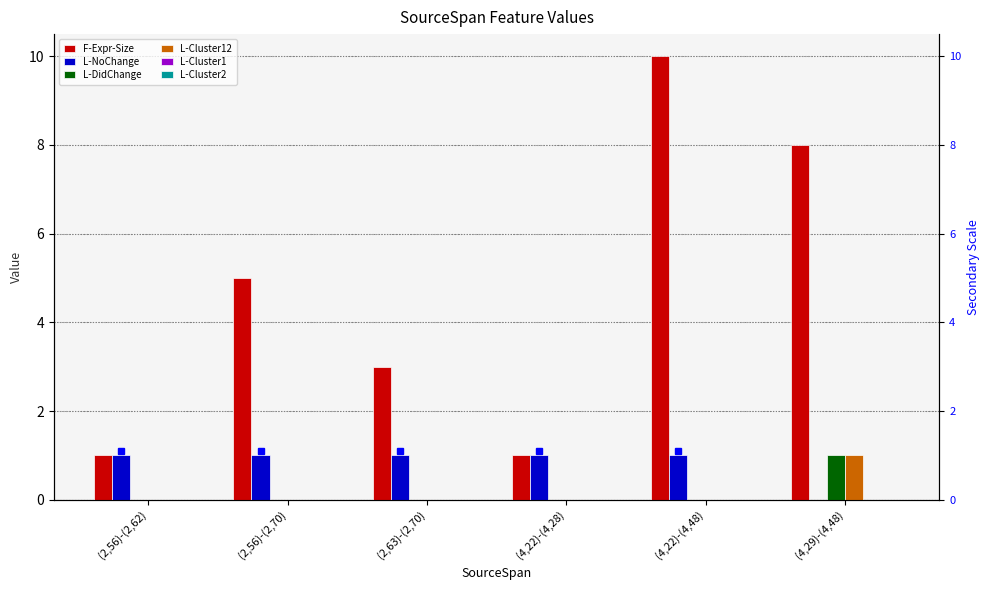

Are the bars horizontal?

No